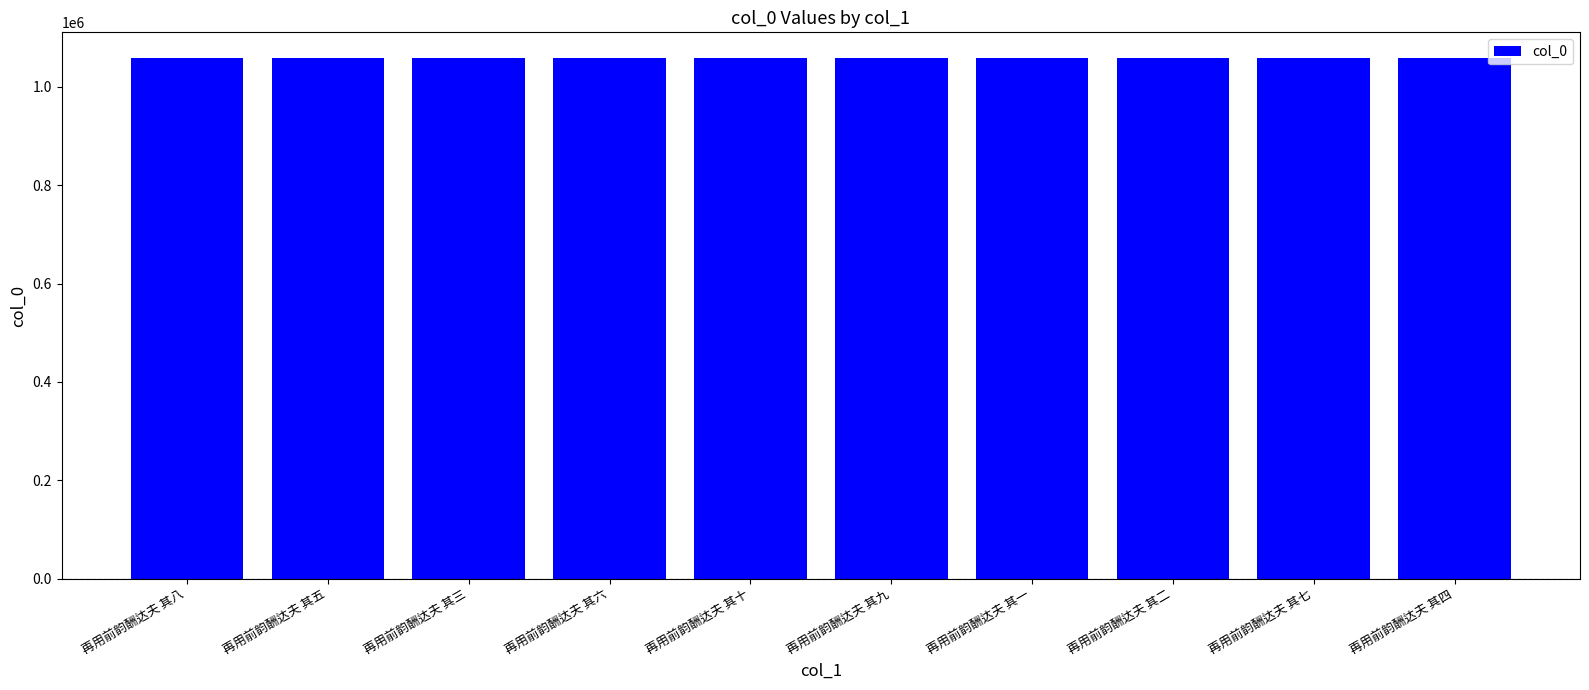

What is the difference between the values at 再用前韵酬达夫 其十 and 再用前韵酬达夫 其七?

3